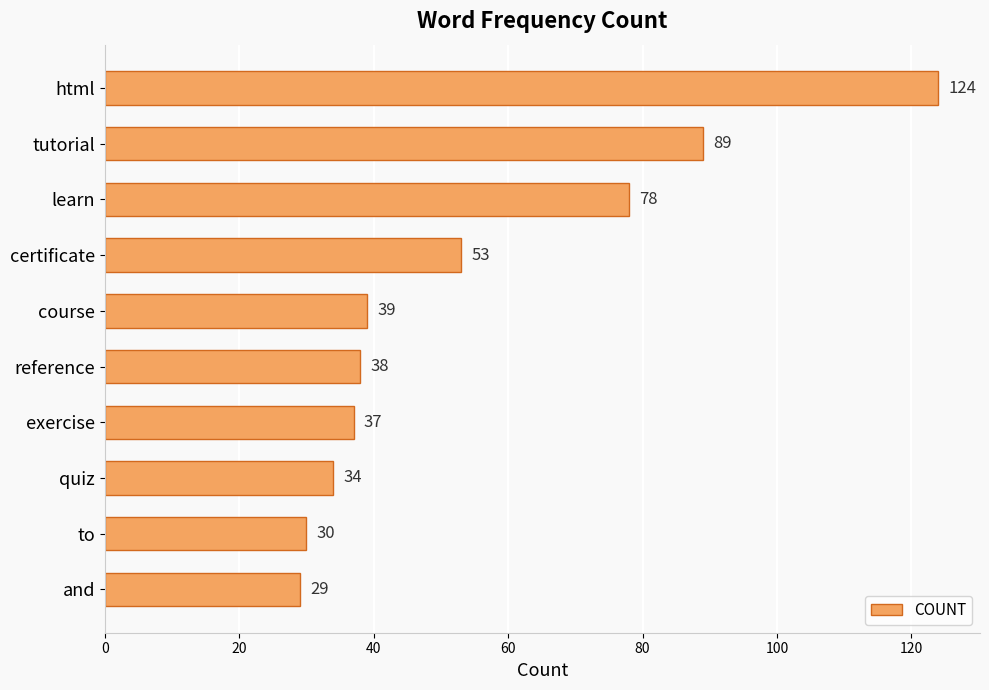

List the labels in order of value, smallest first.

and, to, quiz, exercise, reference, course, certificate, learn, tutorial, html